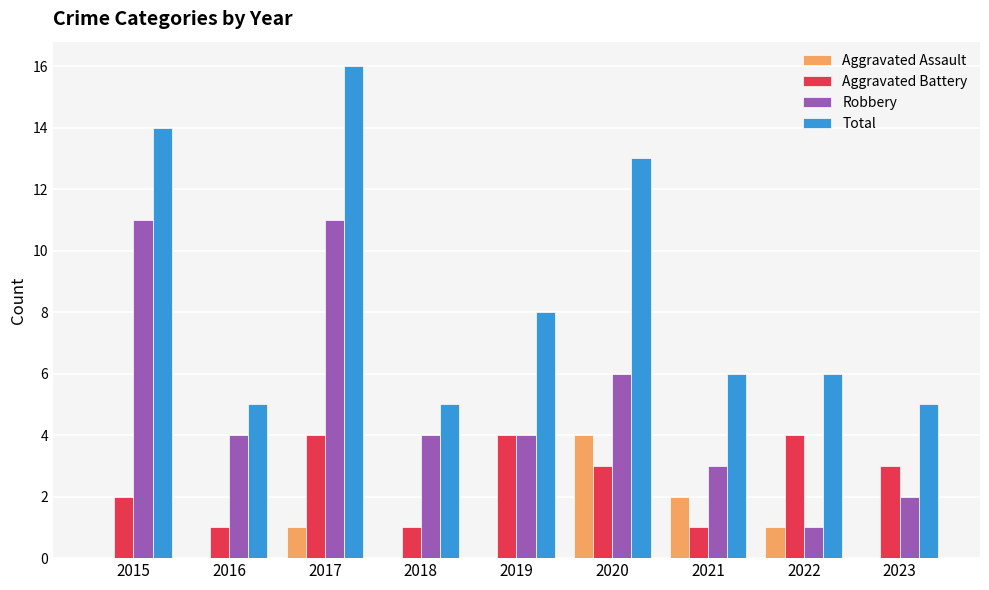

What is the average value of the Aggravated Battery series?

3